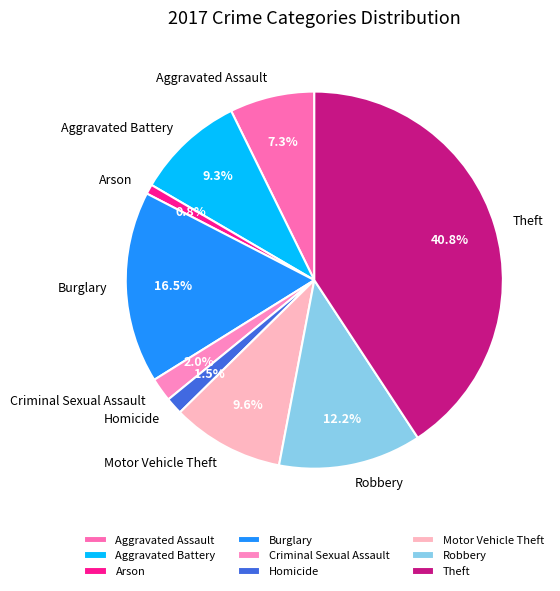

Does Theft represent more than half of the total?

No